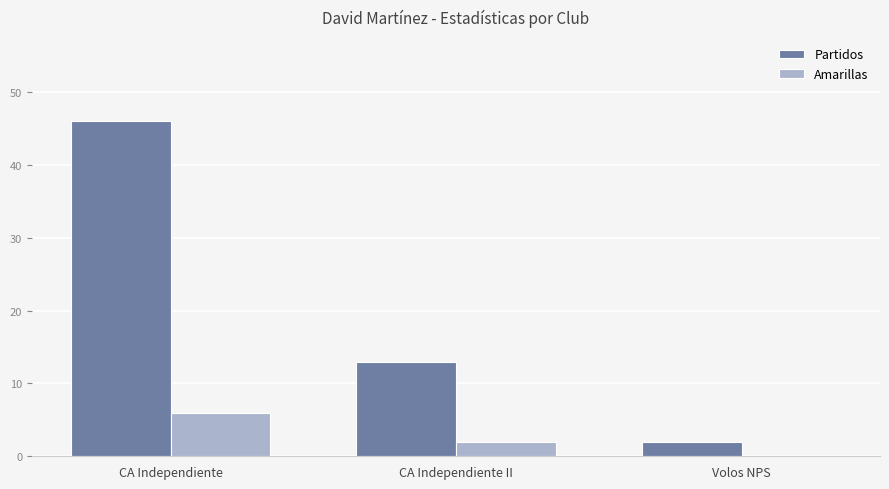

At which label is Amarillas closest to 3?

CA Independiente II